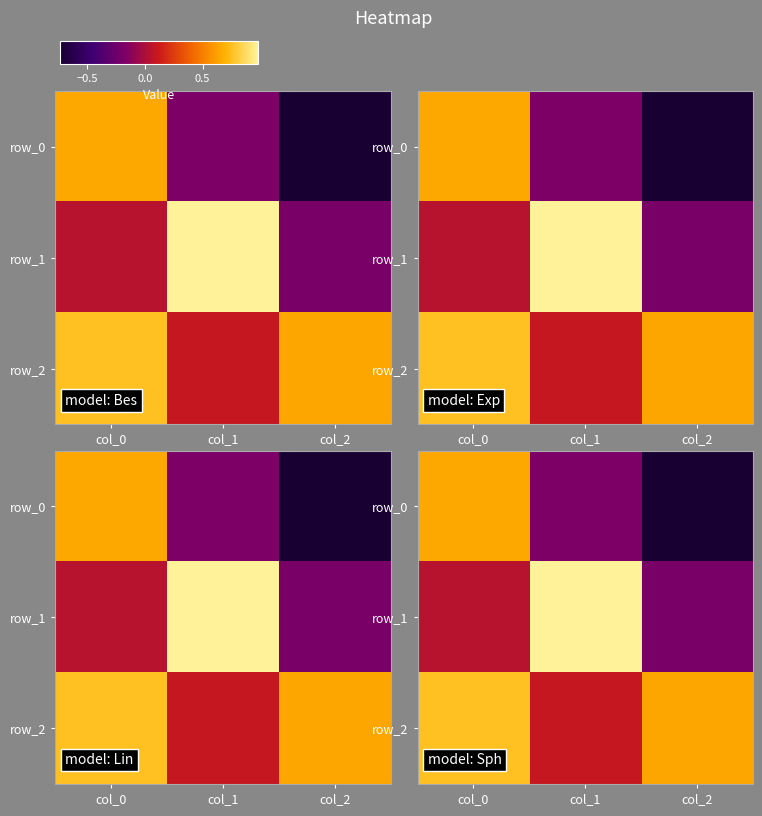

Rank the series at col_2 from highest to lowest value.

row_2, row_1, row_0